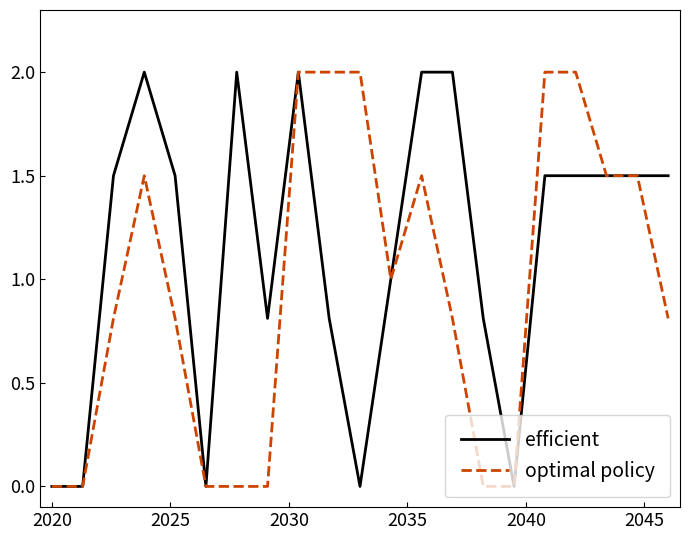

What are all the series names shown in the legend?

efficient, optimal policy